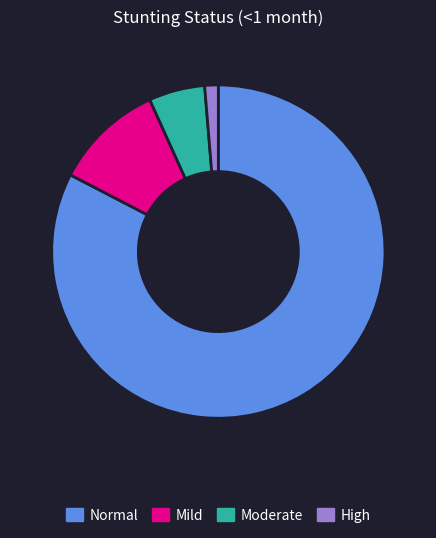

Is there any slice that represents more than half of the pie?

Yes